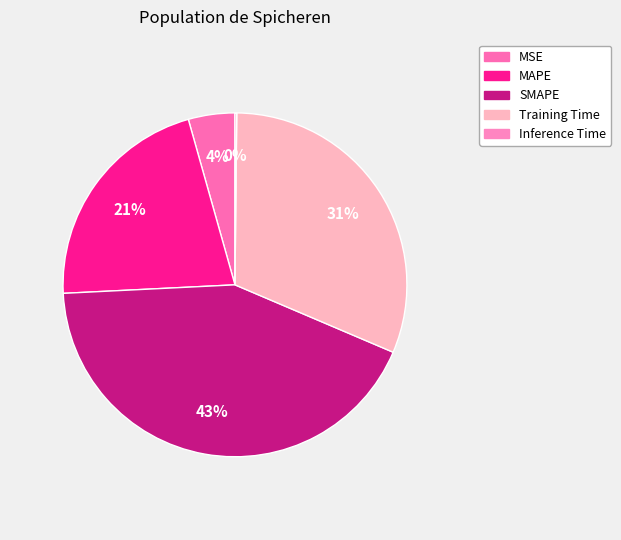

To the nearest percent, what percentage of the pie is Training Time?

31%